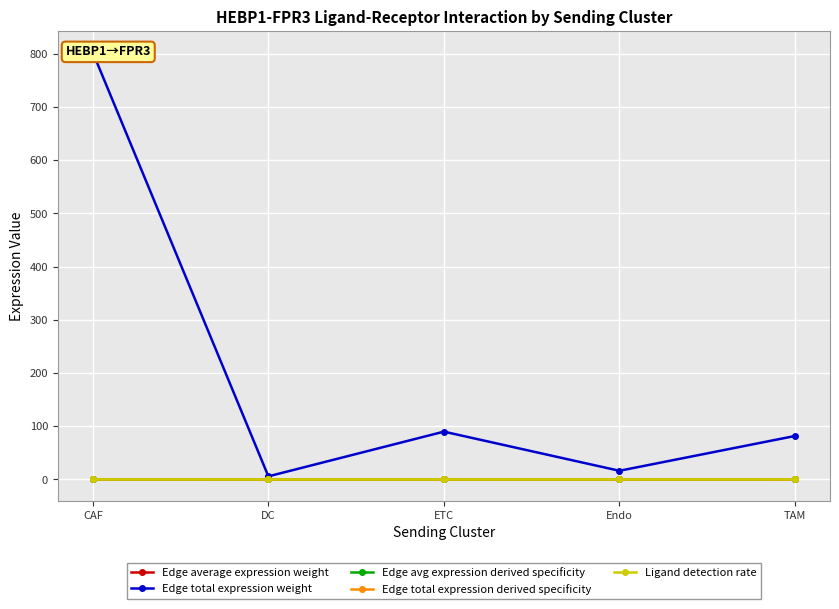

How many Edge avg expression derived specificity values are between 0 and 1?

5